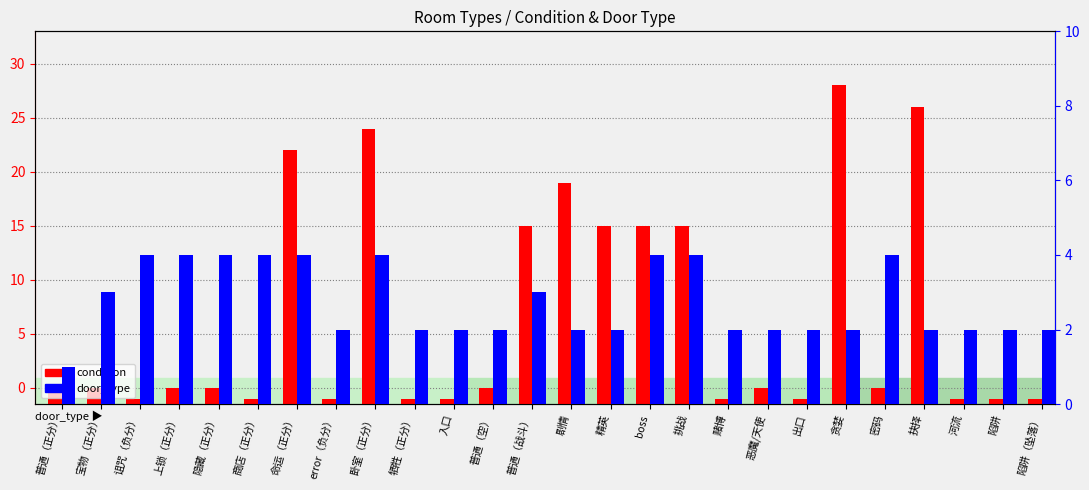

The door_type series shows 2.0 at 陷阱. True or false?

True